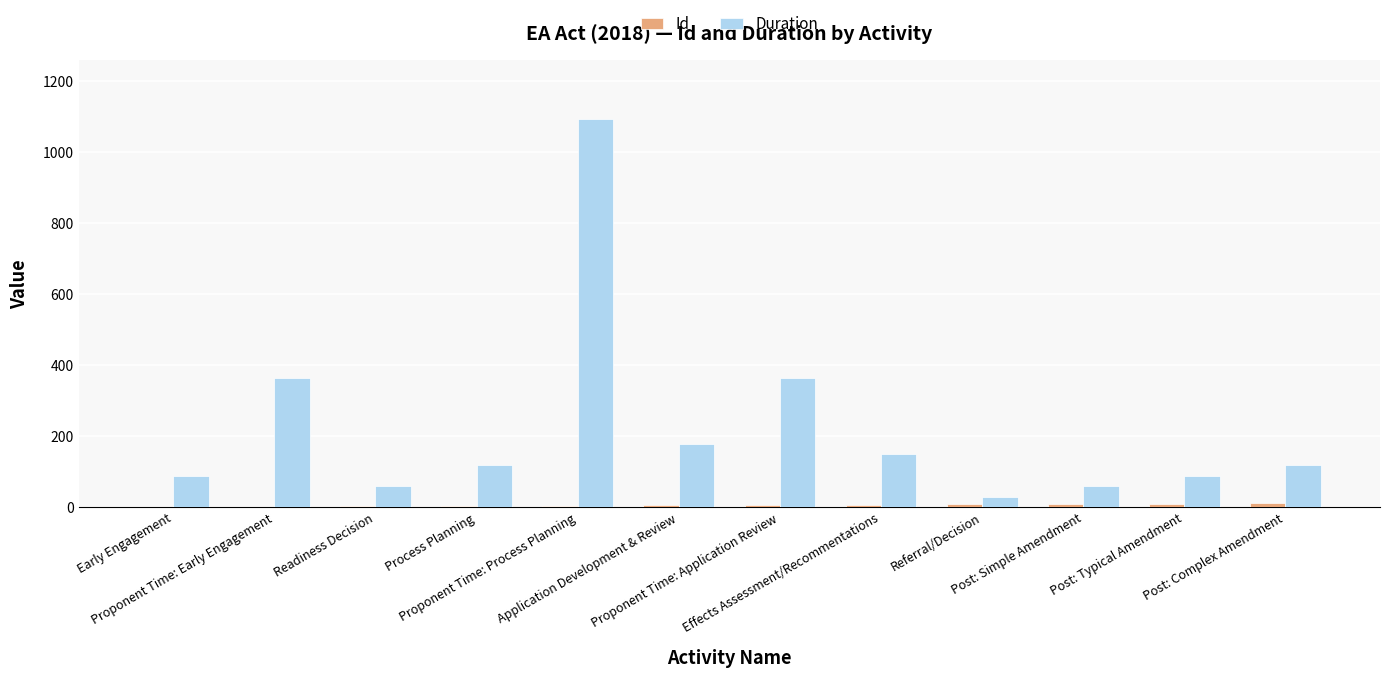

What is the maximum value for Duration?

1095